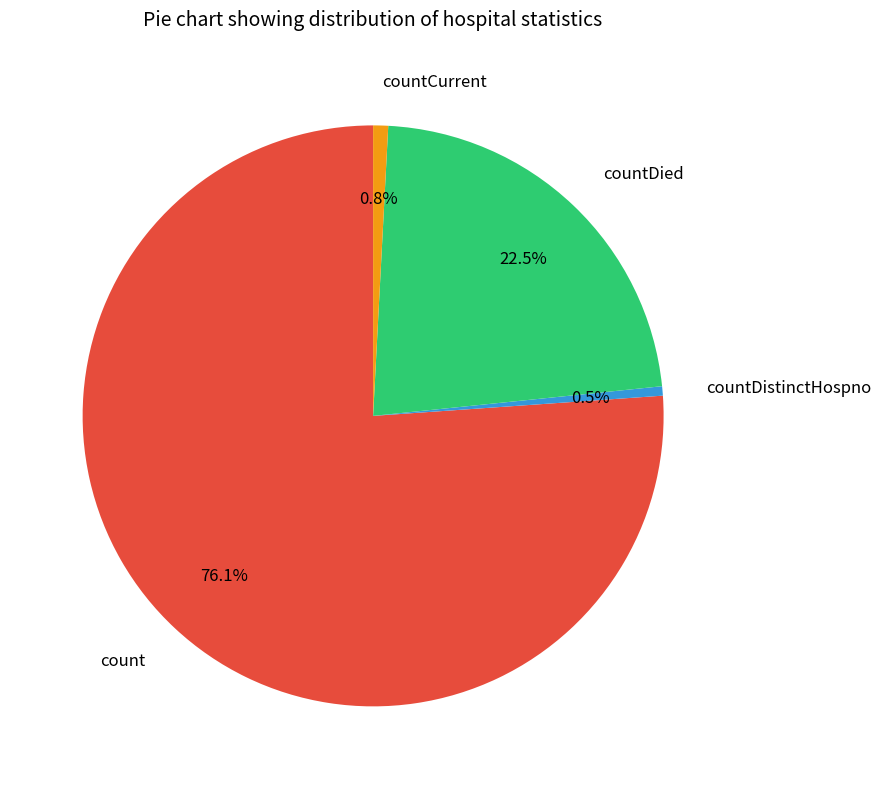

Which slice is the largest?

count